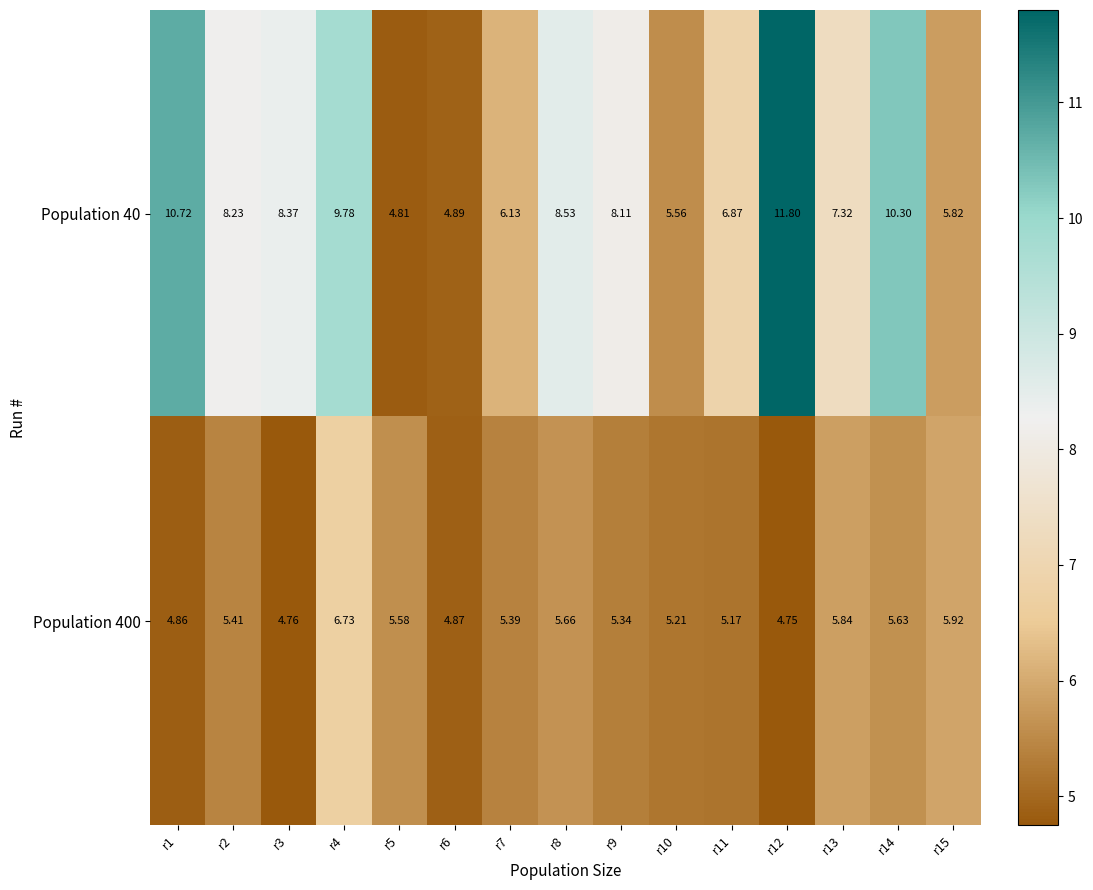

Which series has the largest total across all categories?

Population 40